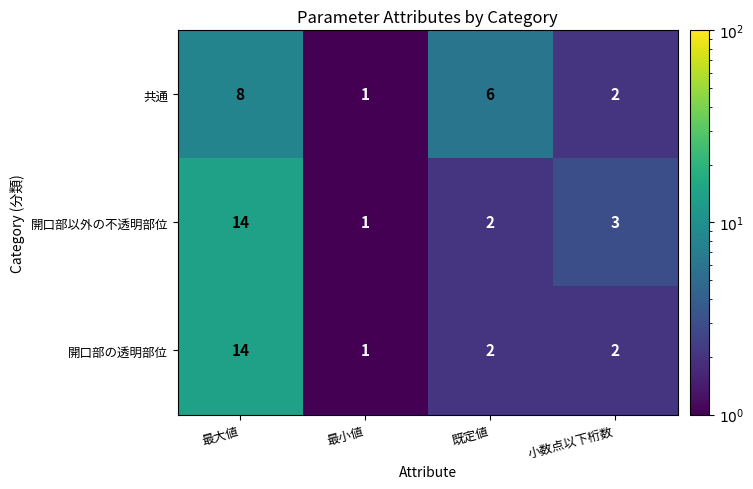

Reading left to right, list all the values displayed in this chart.

共通: 最大値=8	最小値=1	既定値=6	小数点以下桁数=2
開口部以外の不透明部位: 最大値=14	最小値=1	既定値=2	小数点以下桁数=3
開口部の透明部位: 最大値=14	最小値=1	既定値=2	小数点以下桁数=2